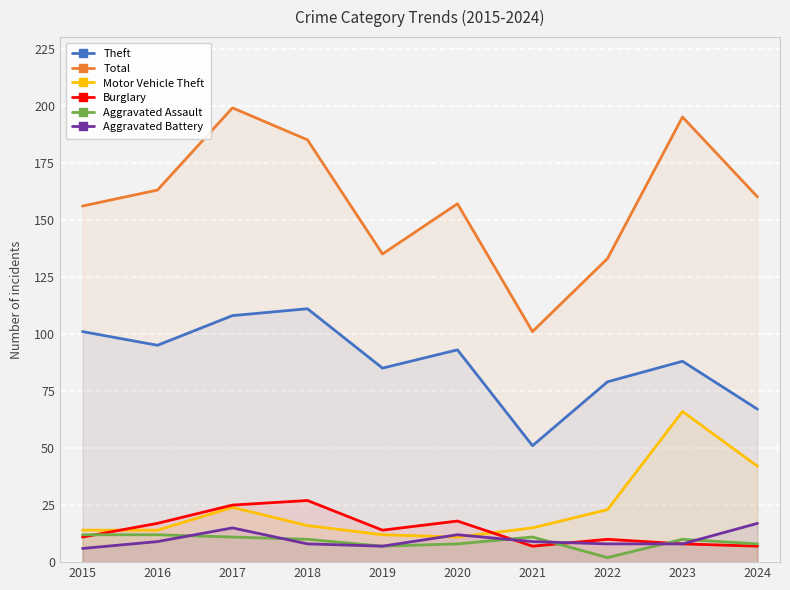

Count the number of categories in the chart.

10